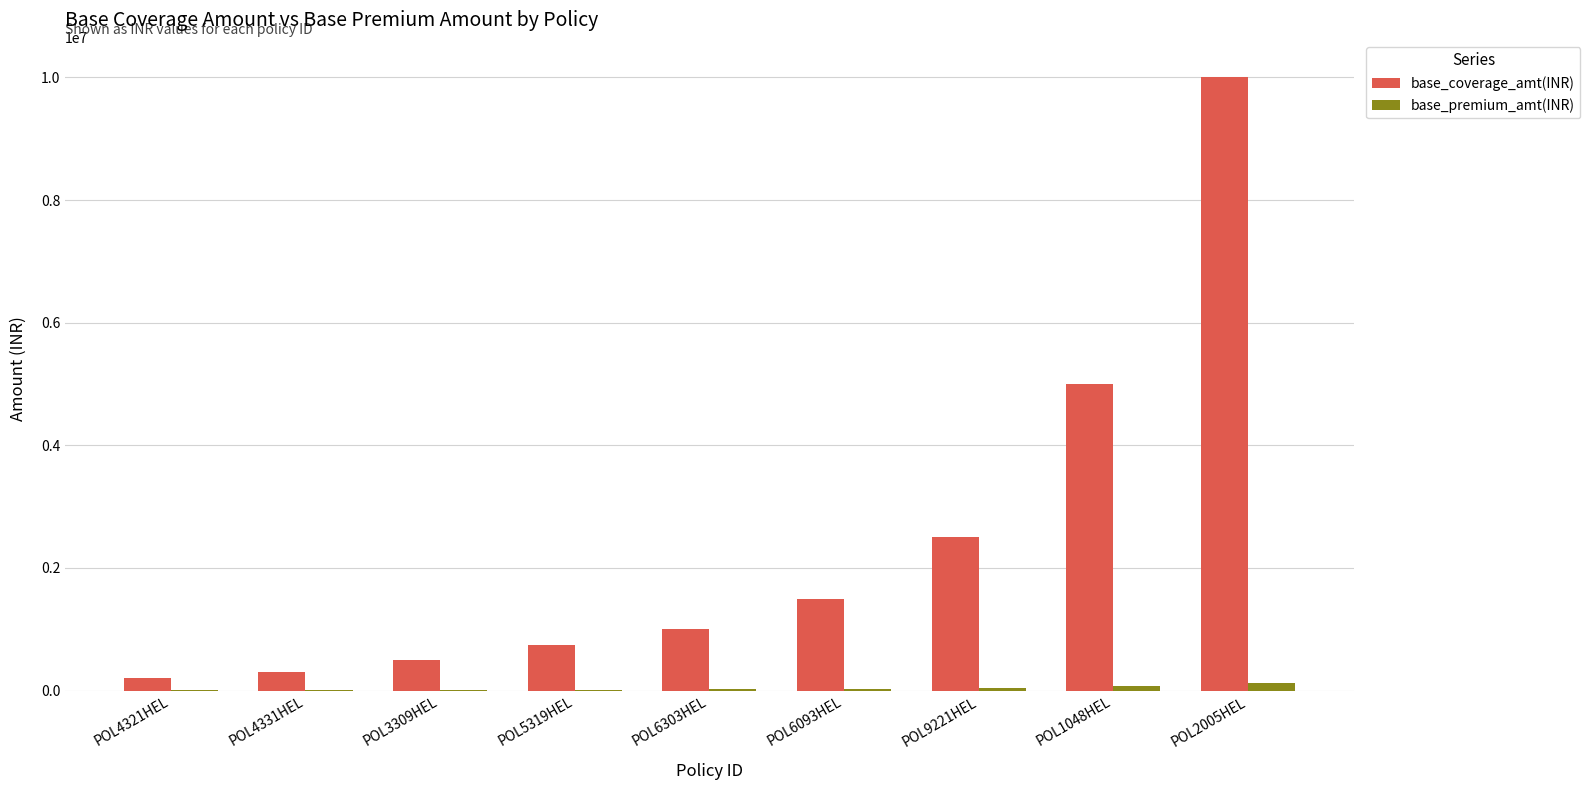

Which series has the largest total across all categories?

base_coverage_amt(INR)